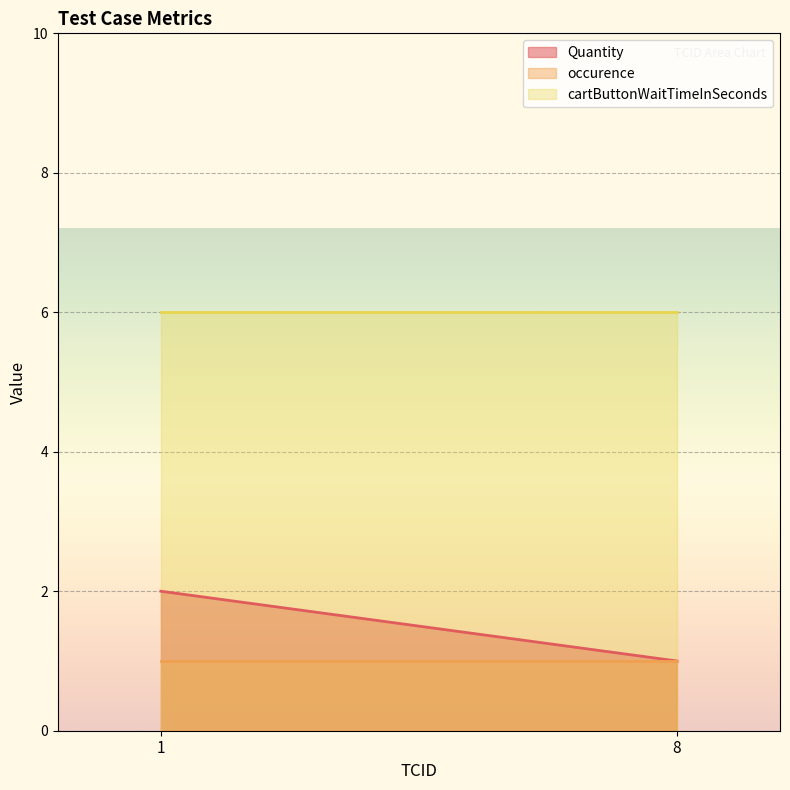

Count the number of data series in this chart.

3